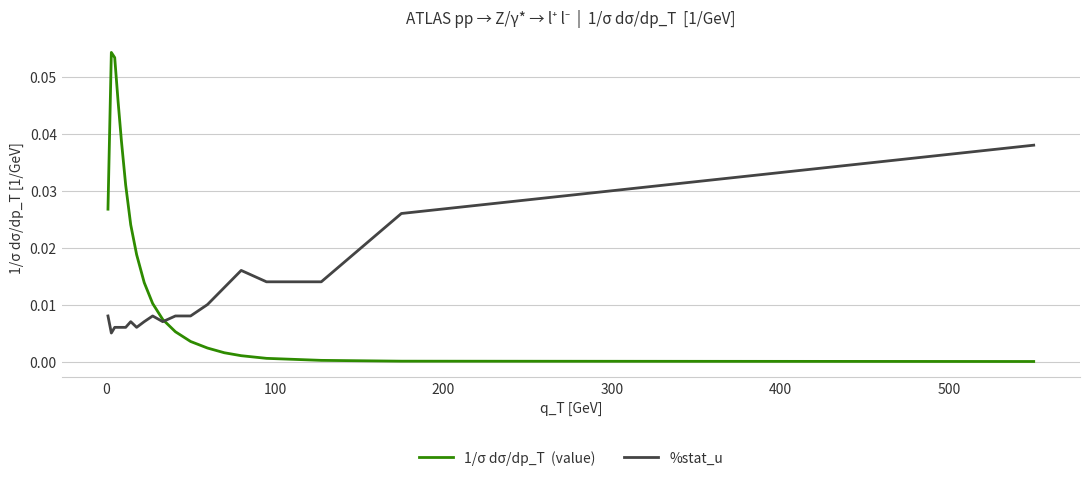

Reading left to right, what are all the values shown in this chart?

1/σ dσ/dp_T  (value): 0.0	0.1	0.1	0.0	0.0	0.0	0.0	0.0	0.0	0.0	0.0	0.0	0.0	0.0	0.0	0.0	0.0	0.0	0.0	0.0
%stat_u: 0.0	0.0	0.0	0.0	0.0	0.0	0.0	0.0	0.0	0.0	0.0	0.0	0.0	0.0	0.0	0.0	0.0	0.0	0.0	0.0